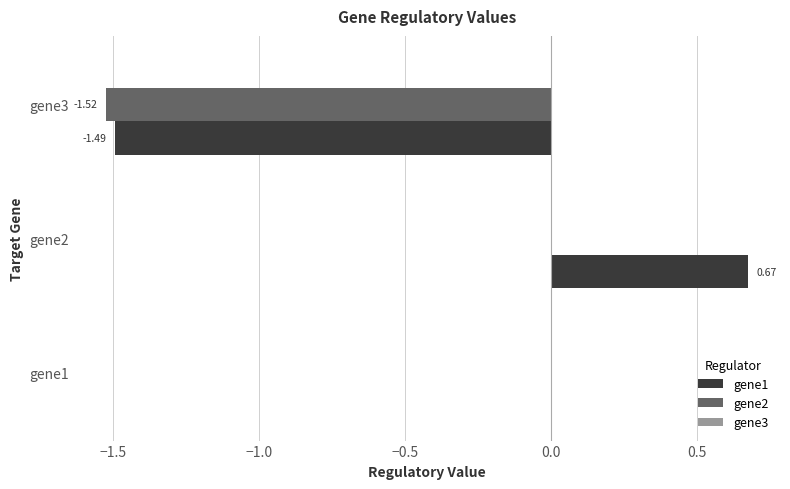

Which category has the highest value across all series?

gene2